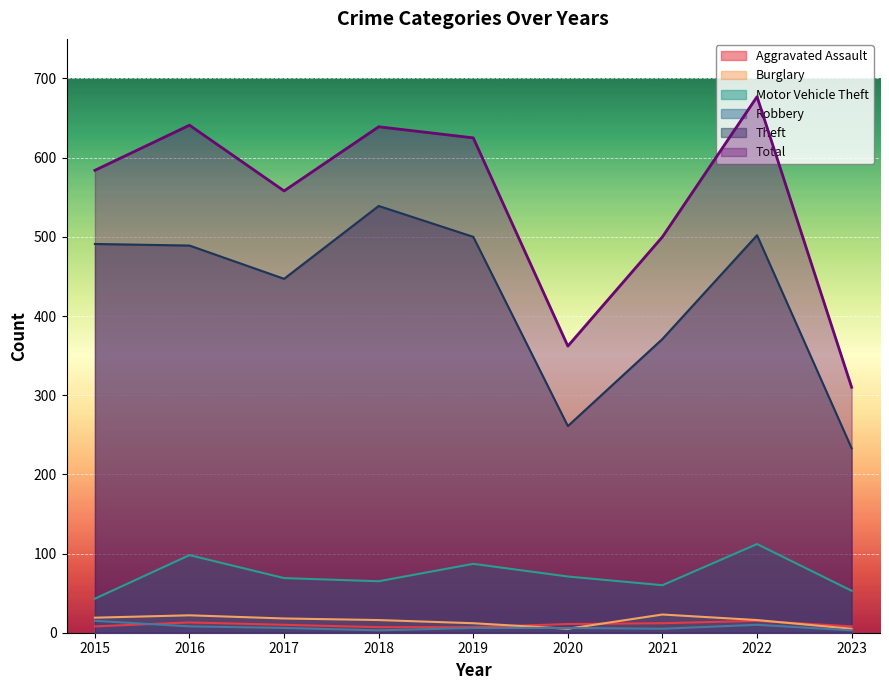

What is the lowest value of the Theft series?

233